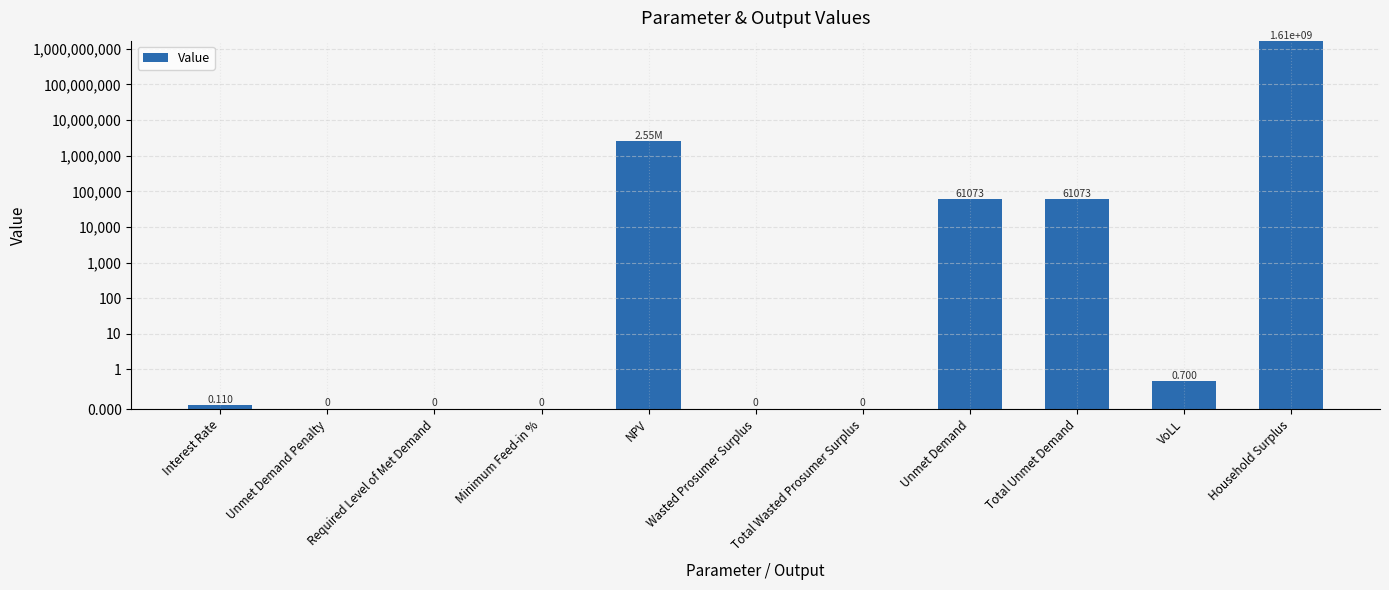

What is the greatest value displayed?

1609238214.1